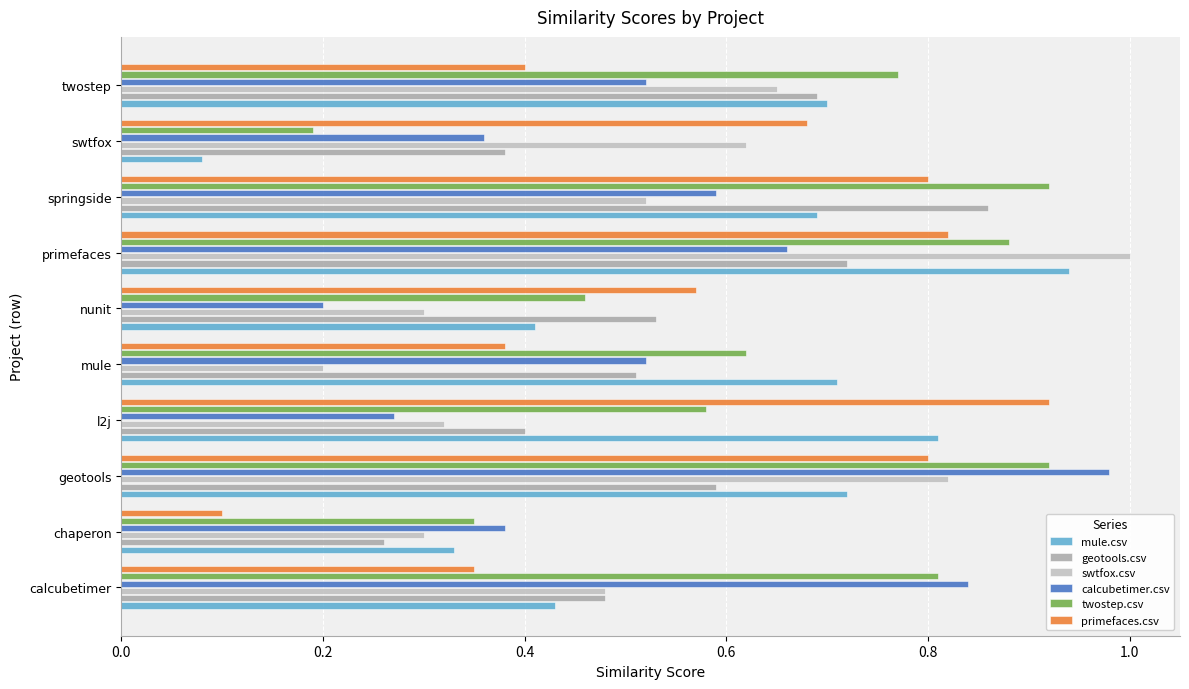

What is the sum of all swtfox.csv values?

5.2